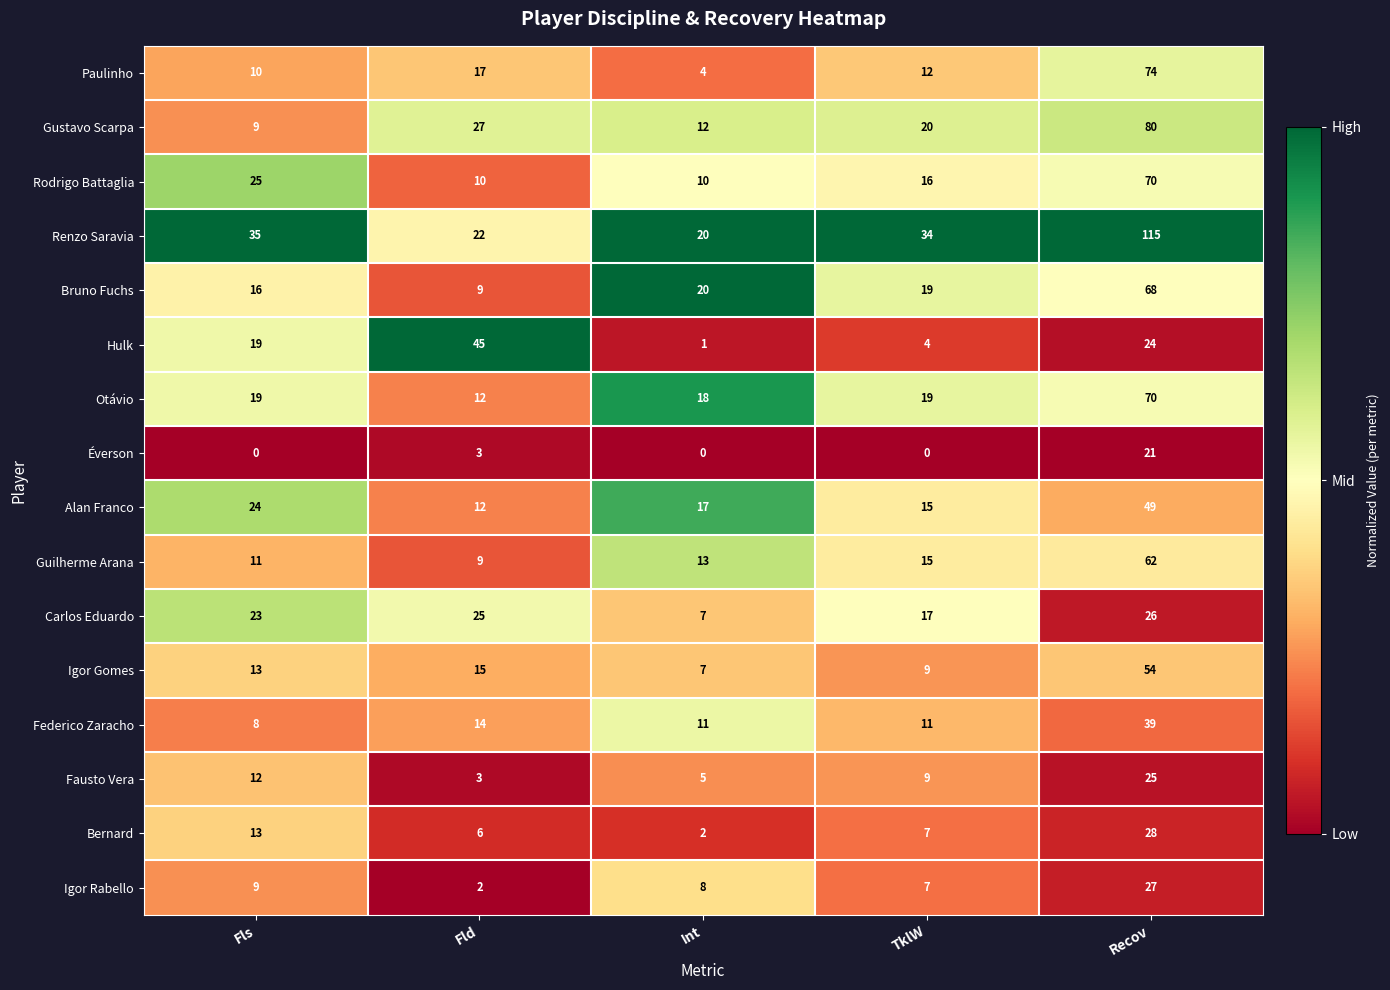

What is the lowest value of the Renzo Saravia series?

20